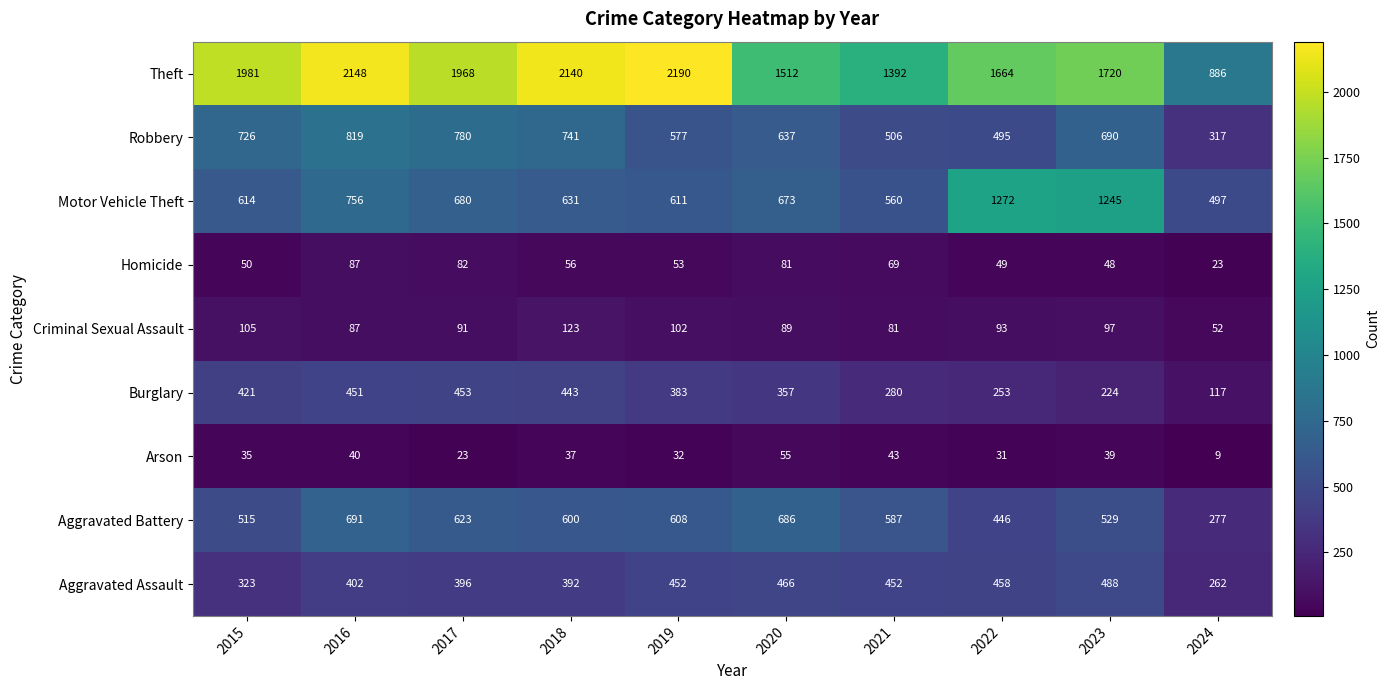

At how many categories does at least one series exceed 2092?

3